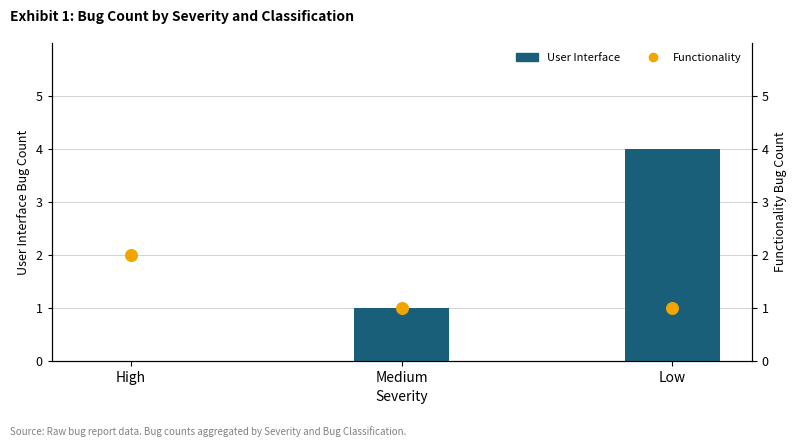

Which series contains the lowest Y value?

User Interface